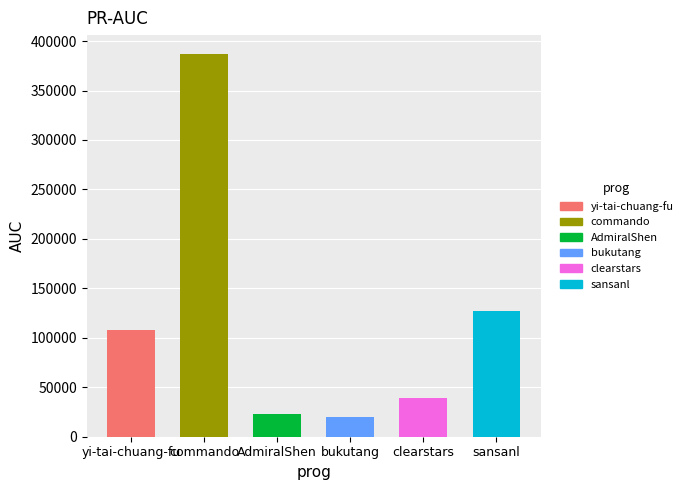

What is the difference between the values at bukutang and sansanl?

107247